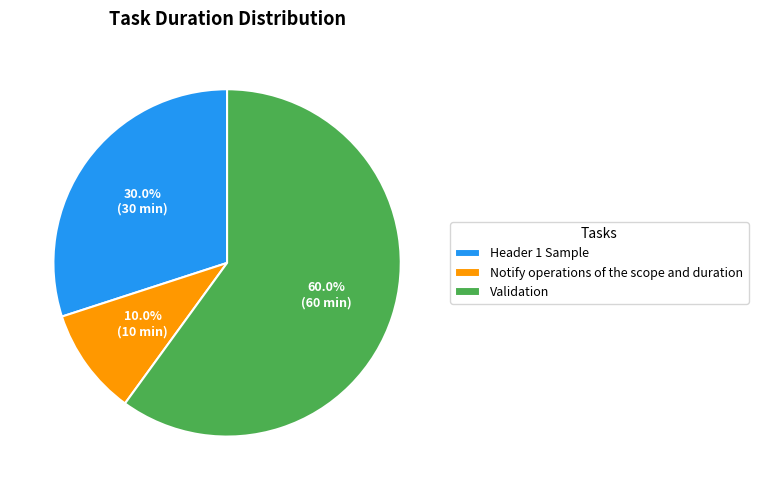

Is there any slice that represents more than half of the pie?

Yes